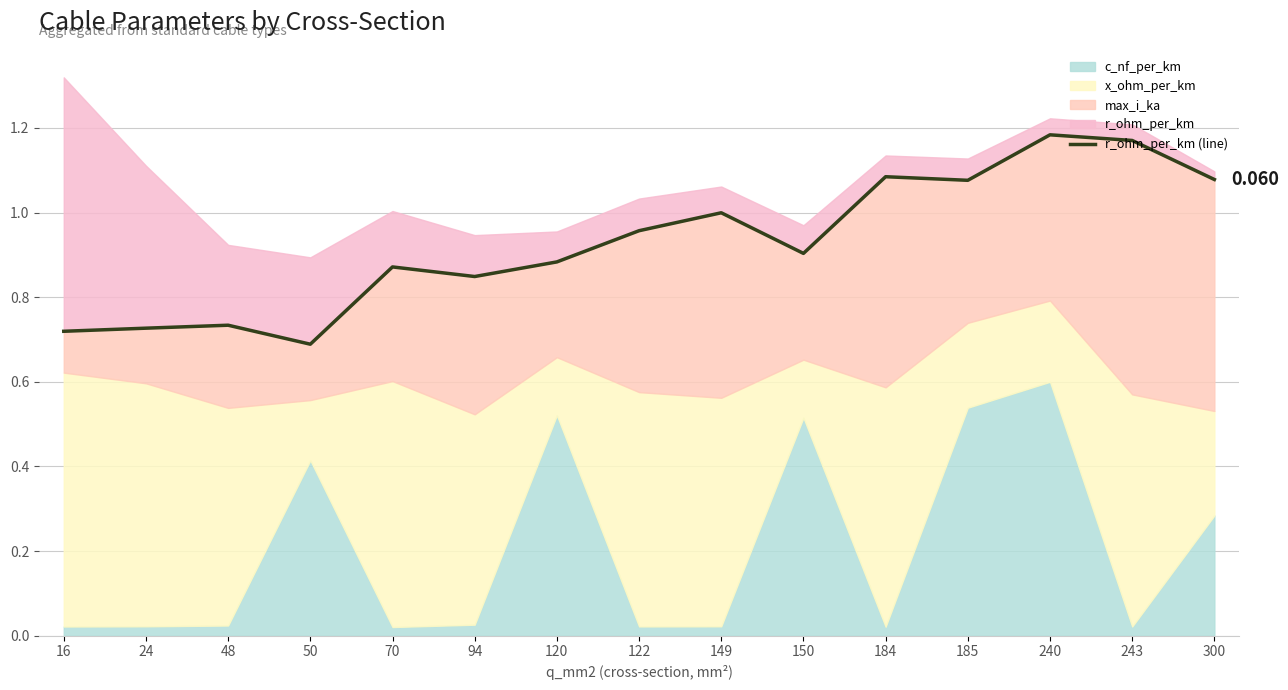

The value at 16 is 0.7. True or false?

True